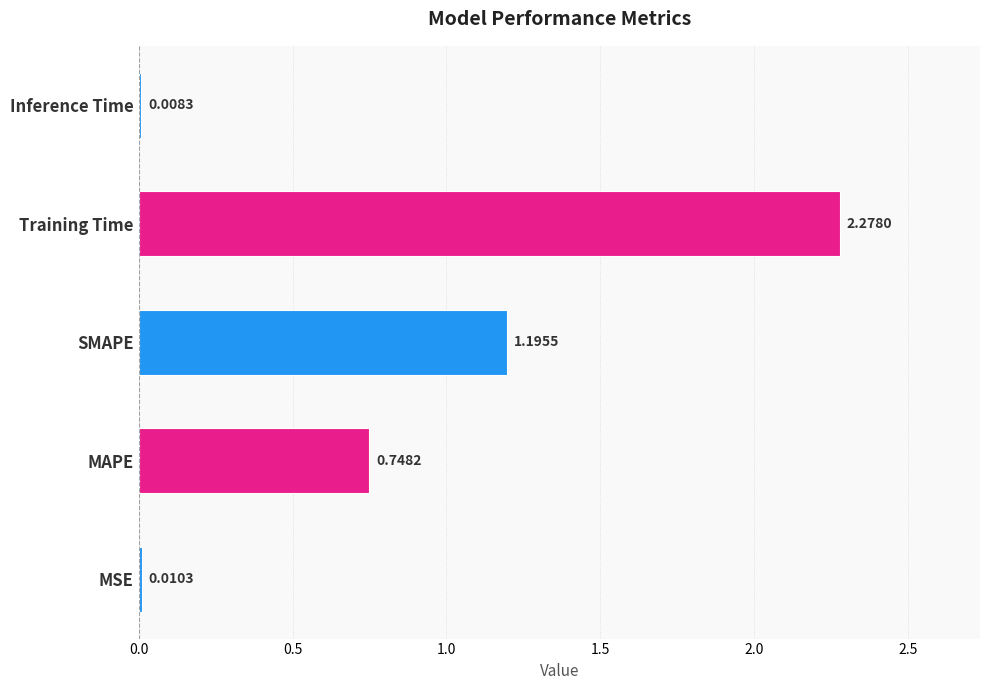

List the labels in order of value, smallest first.

Inference Time, MSE, MAPE, SMAPE, Training Time